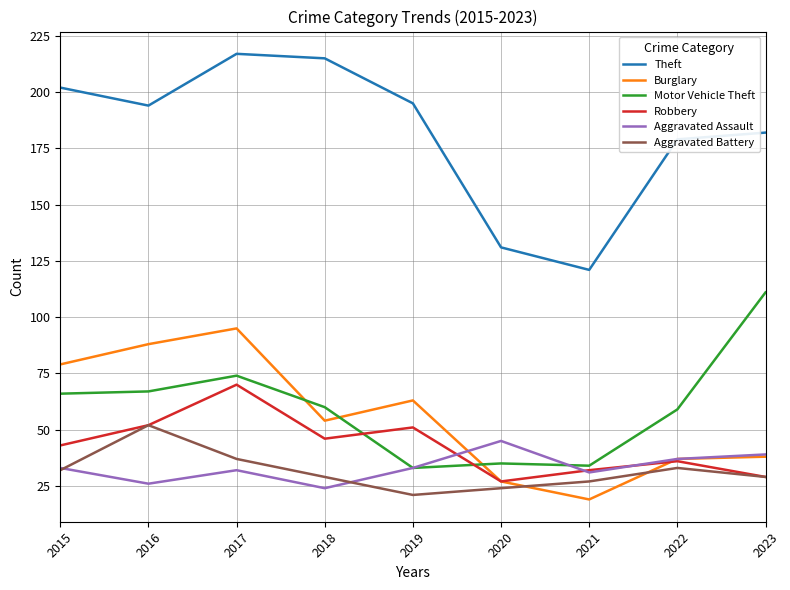

Which series has the widest spread of values?

Theft